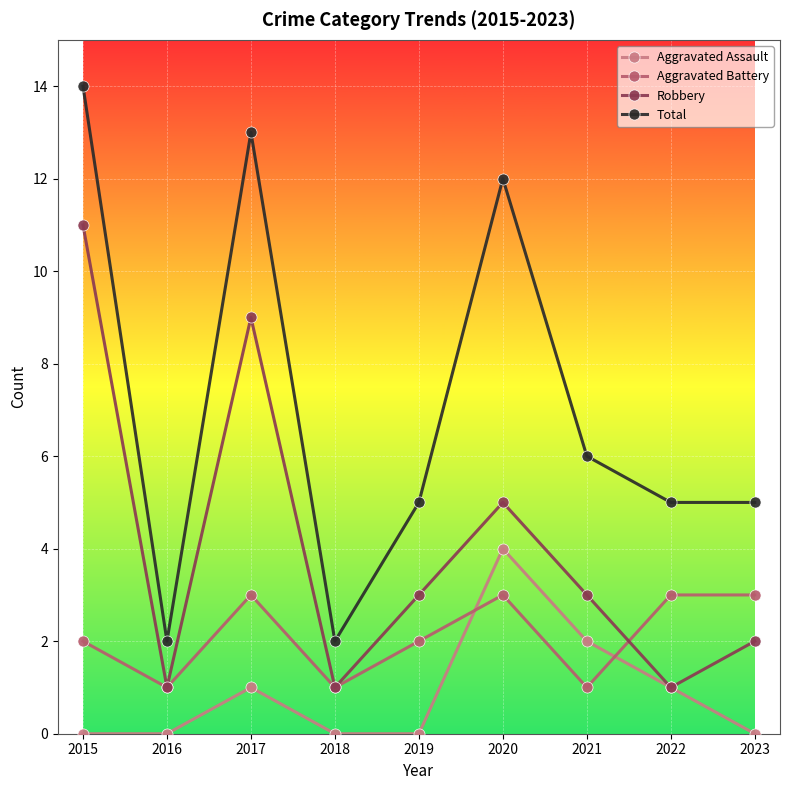

At which category is the sum across all series the highest?

2015